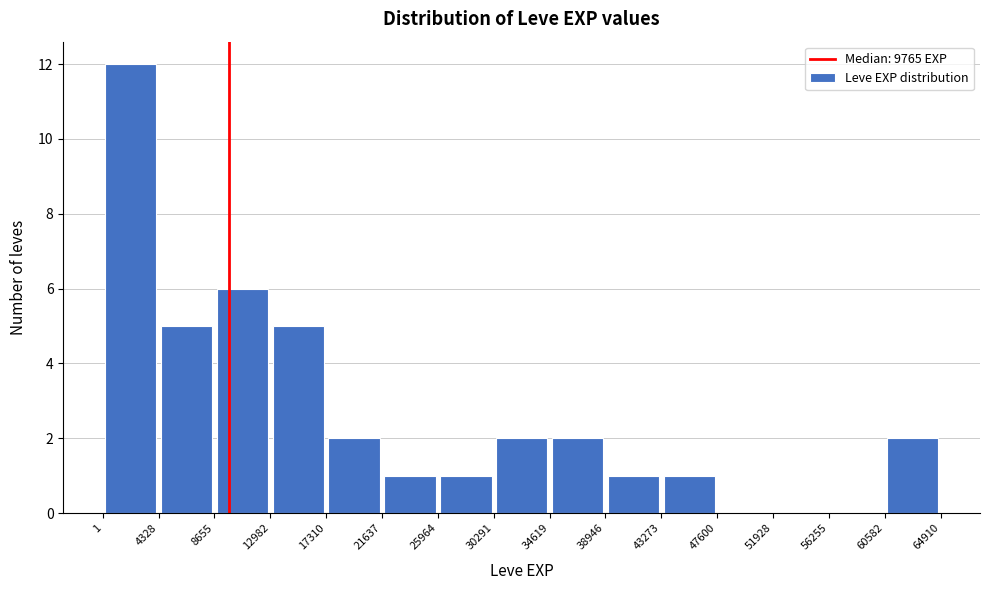

Reading left to right, transcribe this chart: for each bar, give the range it covers on the x-axis and its height. The values are not printed on the chart, so give them approximately, as read against the axis.

1 to 4328: 12
4328 to 8655: 5
8655 to 12982: 6
12982 to 17310: 5
17310 to 21637: 2
21637 to 25964: 1
25964 to 30291: 1
30291 to 34619: 2
34619 to 38946: 2
38946 to 43273: 1
43273 to 47600: 1
47600 to 51928: 0
51928 to 56255: 0
56255 to 60582: 0
60582 to 64910: 2